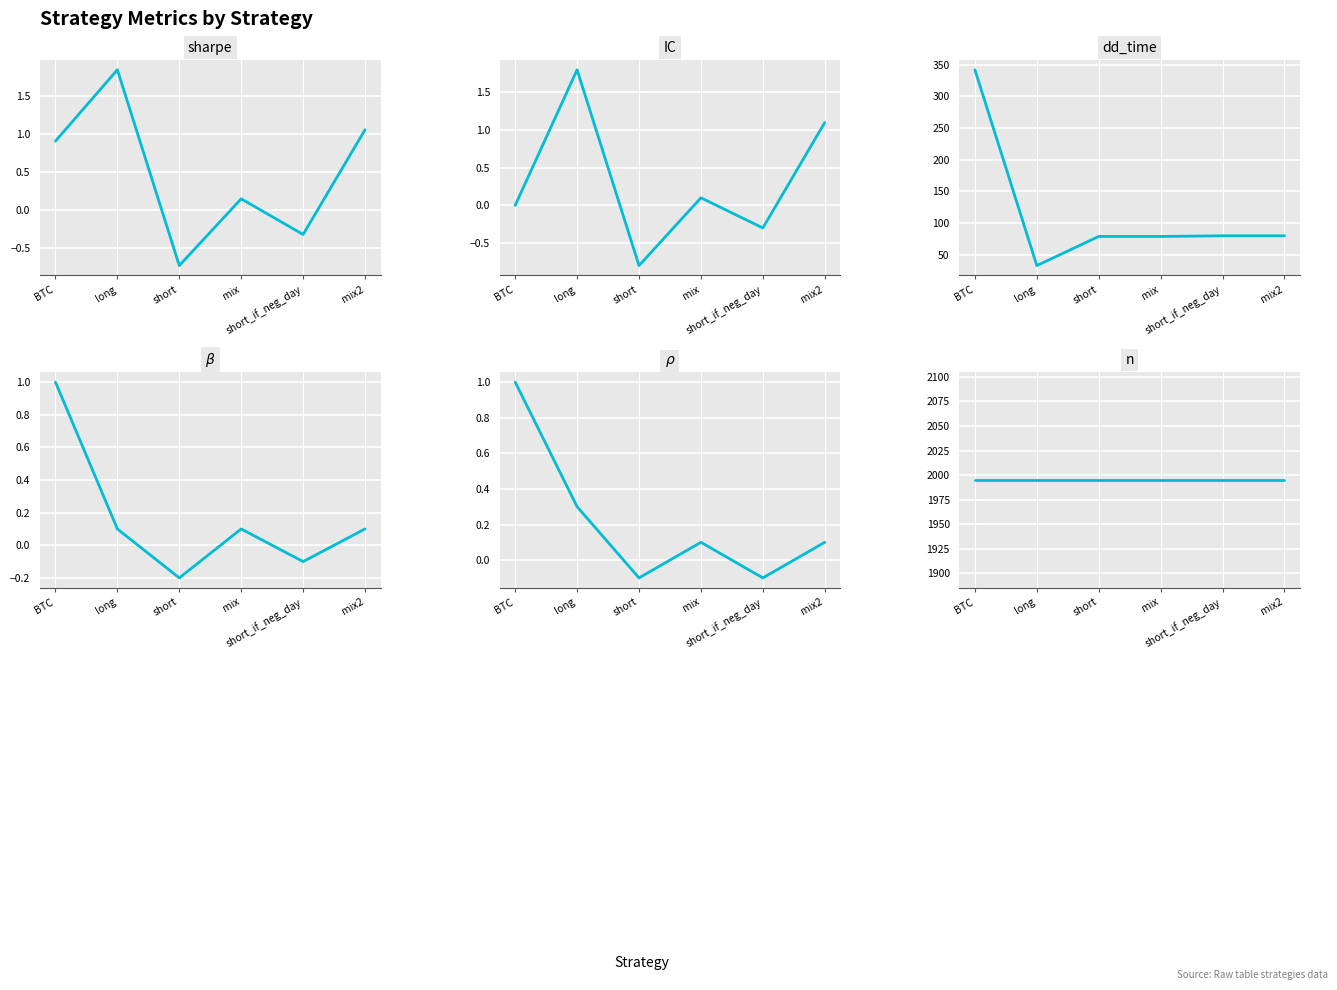

Rank the categories by IC value from highest to lowest.

long, mix2, mix, BTC, short_if_neg_day, short